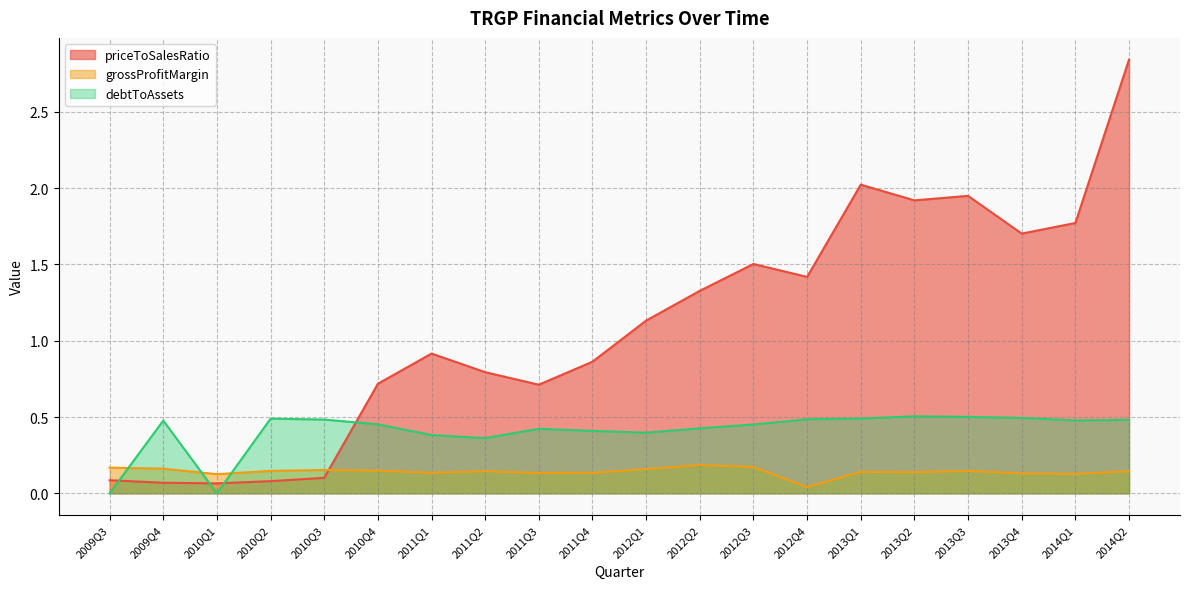

Reading right to left, what are all the values shown in this chart?

priceToSalesRatio: 2014Q2=2.8	2014Q1=1.8	2013Q4=1.7	2013Q3=1.9	2013Q2=1.9	2013Q1=2.0	2012Q4=1.4	2012Q3=1.5	2012Q2=1.3	2012Q1=1.1	2011Q4=0.9	2011Q3=0.7	2011Q2=0.8	2011Q1=0.9	2010Q4=0.7	2010Q3=0.1	2010Q2=0.1	2010Q1=0.1	2009Q4=0.1	2009Q3=0.1
grossProfitMargin: 2014Q2=0.1	2014Q1=0.1	2013Q4=0.1	2013Q3=0.1	2013Q2=0.1	2013Q1=0.1	2012Q4=0.0	2012Q3=0.2	2012Q2=0.2	2012Q1=0.2	2011Q4=0.1	2011Q3=0.1	2011Q2=0.1	2011Q1=0.1	2010Q4=0.1	2010Q3=0.2	2010Q2=0.1	2010Q1=0.1	2009Q4=0.2	2009Q3=0.2
debtToAssets: 2014Q2=0.5	2014Q1=0.5	2013Q4=0.5	2013Q3=0.5	2013Q2=0.5	2013Q1=0.5	2012Q4=0.5	2012Q3=0.5	2012Q2=0.4	2012Q1=0.4	2011Q4=0.4	2011Q3=0.4	2011Q2=0.4	2011Q1=0.4	2010Q4=0.5	2010Q3=0.5	2010Q2=0.5	2010Q1=0.0	2009Q4=0.5	2009Q3=0.0